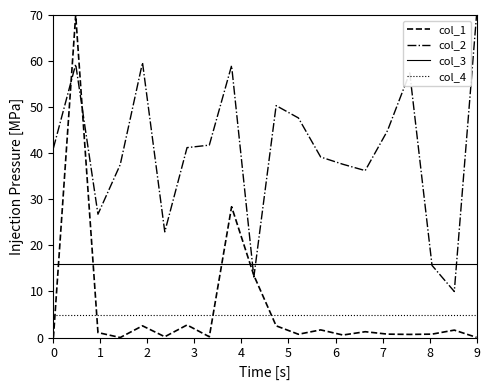

True or false: col_2 has more than 0 points higher than both neighbors.

True